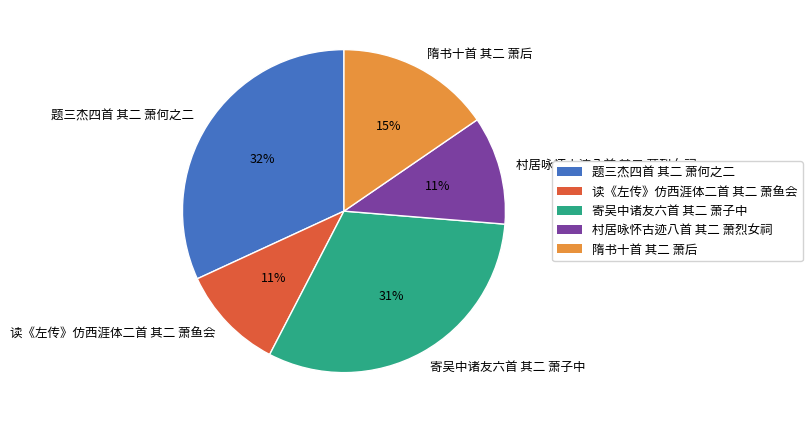

Which category has the biggest portion of the pie?

题三杰四首 其二 萧何之二